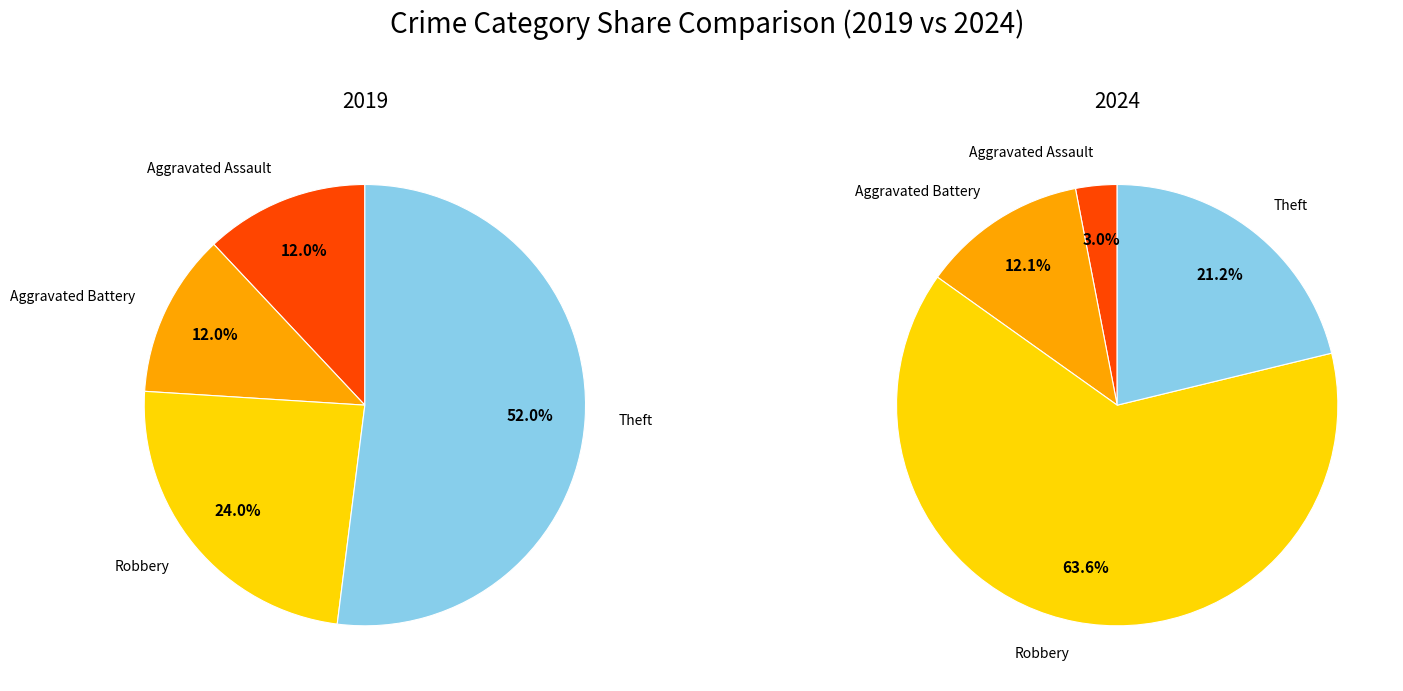

Rank the series by their maximum value, from highest to lowest.

values_2024, values_2019